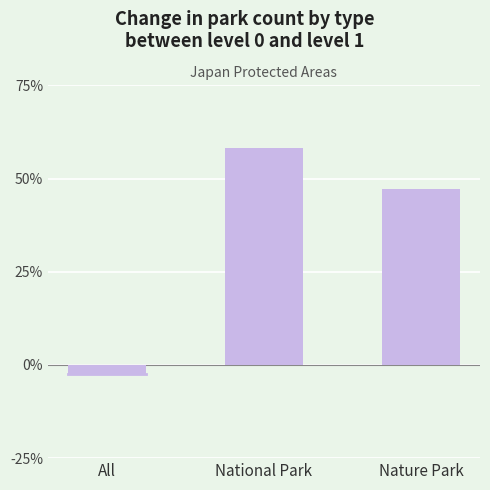

Reading left to right, extract all data points from this chart.

-2.5	58.3	47.1